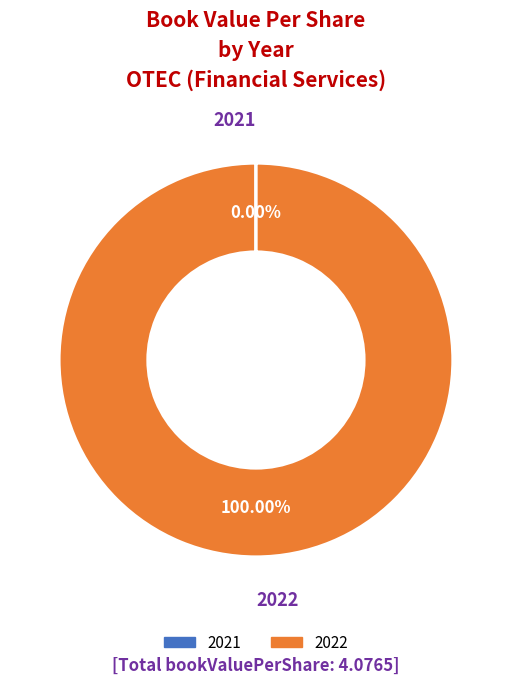

Is there a majority slice in this chart?

Yes